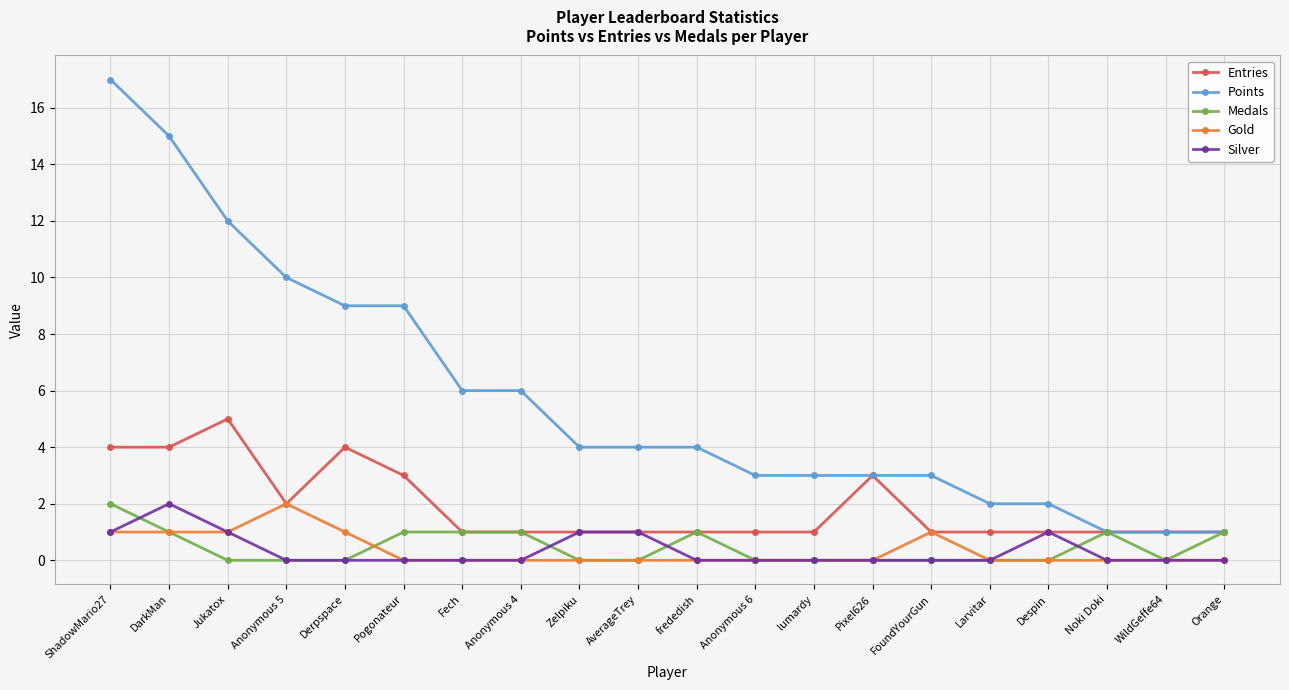

What is the label of the 18th point from the left?

Noki Doki